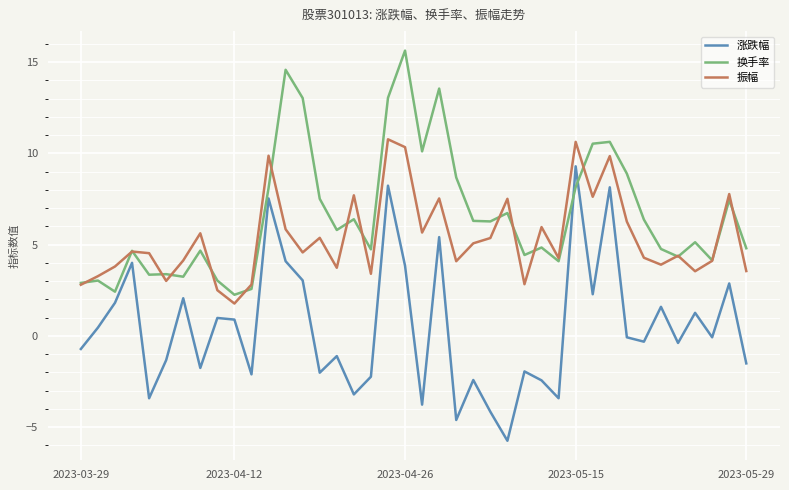

What is the minimum value for 振幅?

1.8